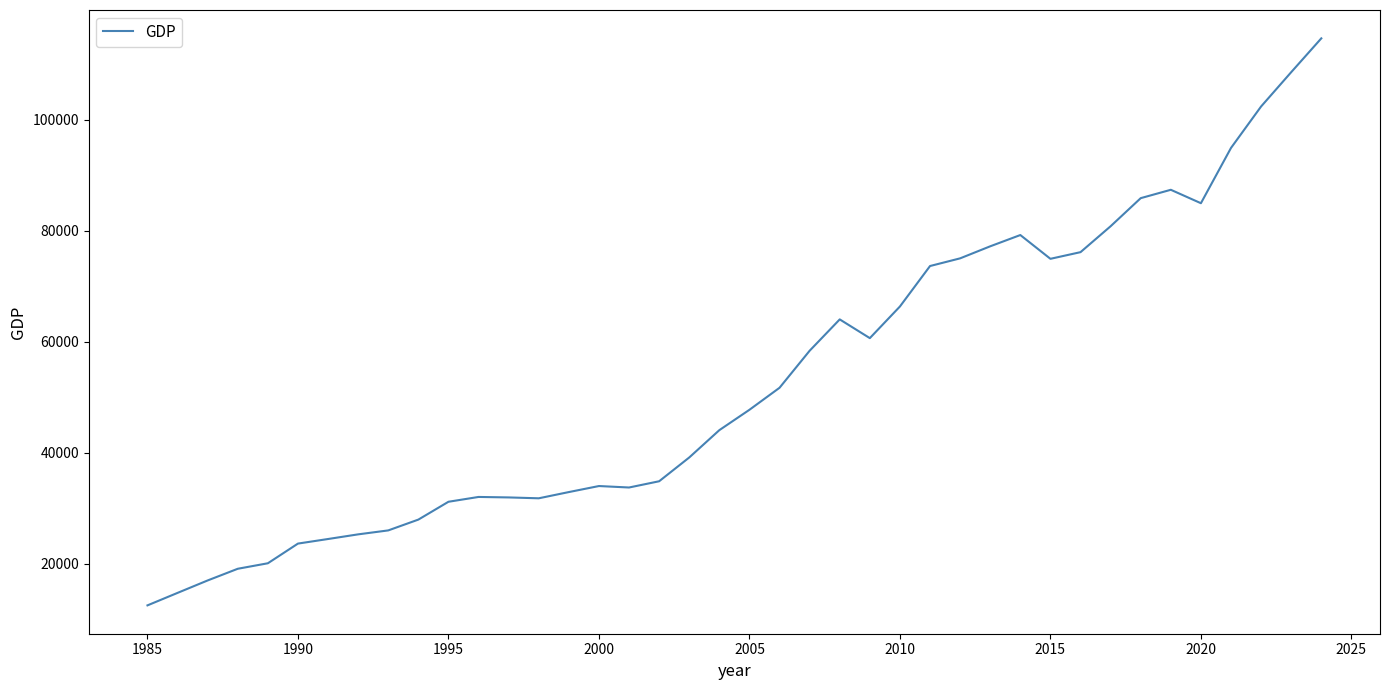

What is the difference between the maximum and minimum values?

102157.0